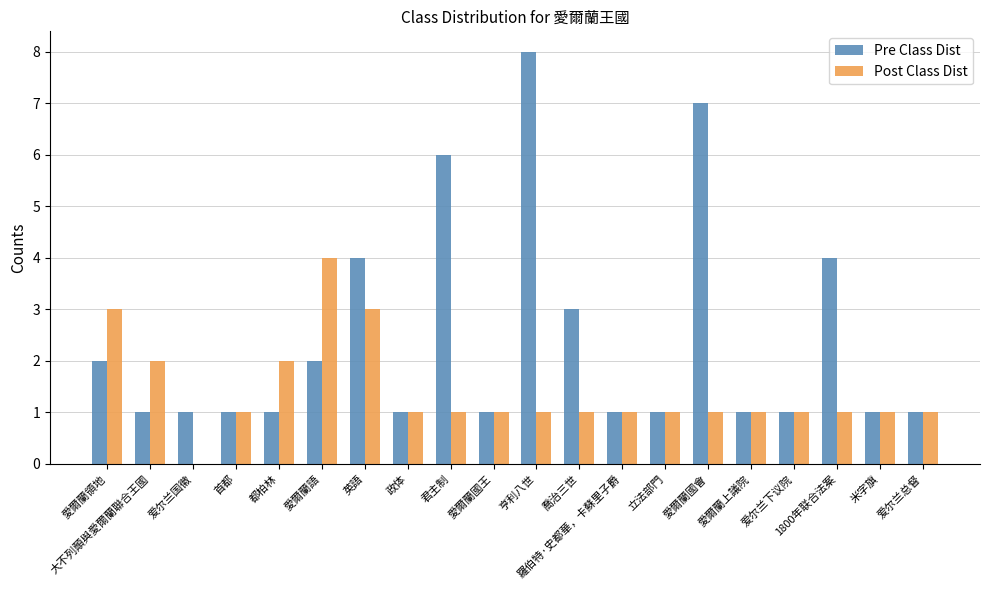

Is the value of Pre Class Dist at 羅伯特·史都華，卡蘇里子爵 greater than the value of Post Class Dist at 愛爾蘭領地?

No